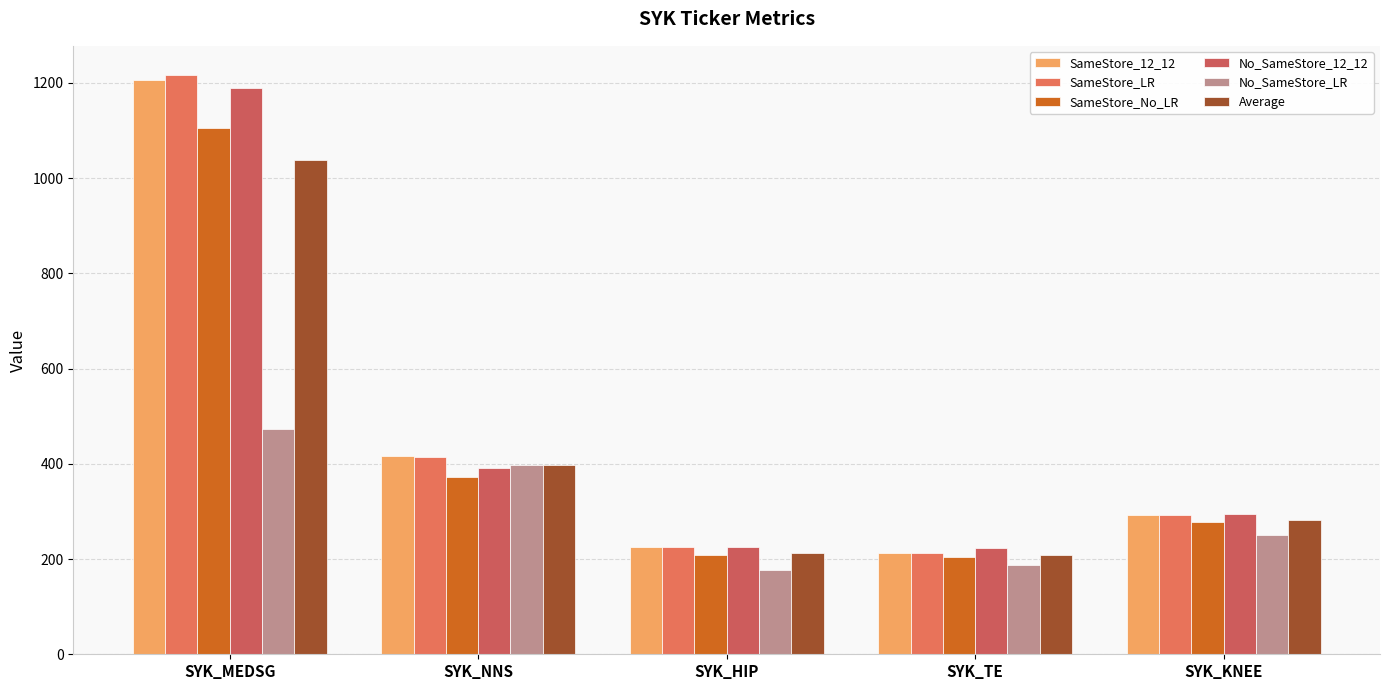

What are all the series names shown in the legend?

SameStore_12_12, SameStore_LR, SameStore_No_LR, No_SameStore_12_12, No_SameStore_LR, Average